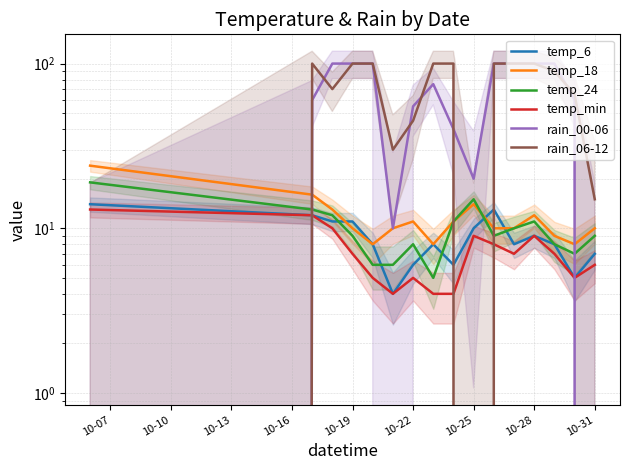

Reading left to right, list all the values displayed in this chart.

temp_6: 14	12	11	11	8	4	6	8	6	10	13	8	9	8	5	7
temp_18: 24	16	13	10	8	10	11	8	11	14	10	10	12	9	8	10
temp_24: 19	13	12	9	6	6	8	5	11	15	9	10	11	8	7	9
temp_min: 13	12	10	7	5	4	5	4	4	9	8	7	9	7	5	6
rain_00-06: 0	60	100	100	100	10	55	75	40	20	100	100	100	100	60	0
rain_06-12: 0	100	70	100	100	30	45	100	100	0	100	100	100	90	65	15